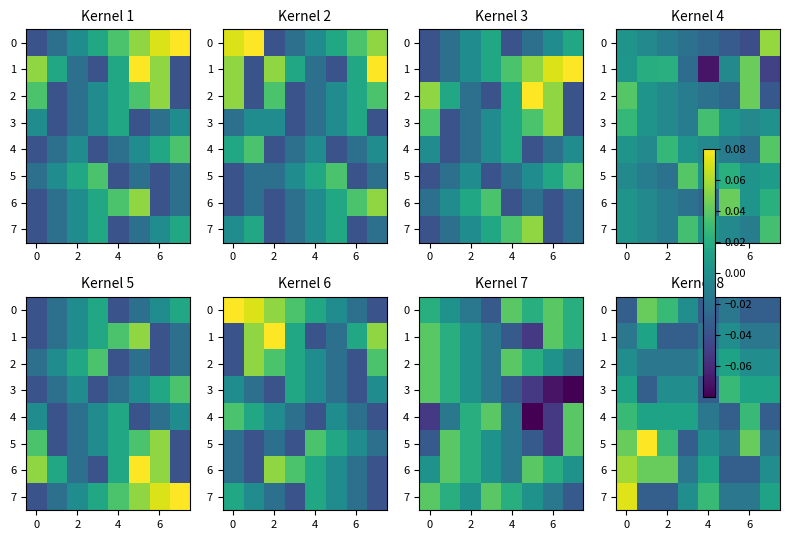

What is the difference between the highest and lowest values at 4?

0.1